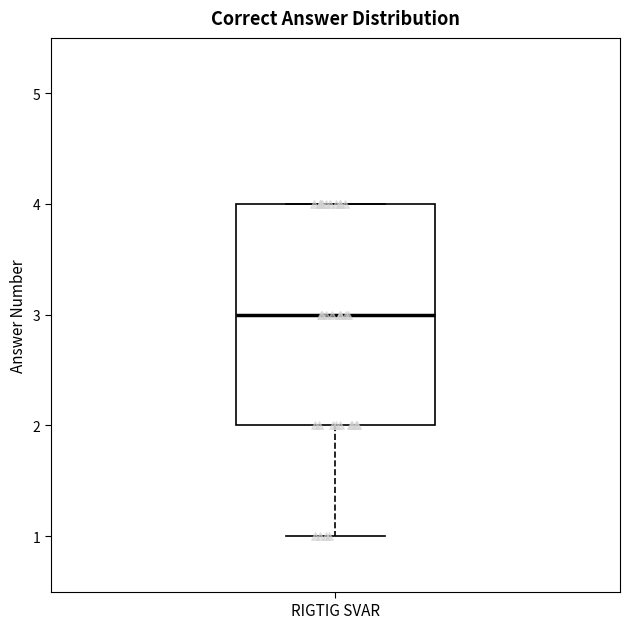

Read this box plot against the y-axis: the position of the median line, the range covered by the box, and the ends of both whiskers. The values are not printed on the chart, so give them approximately, as read against the axis.

median 3, box 2 to 4, whiskers 1 to 4